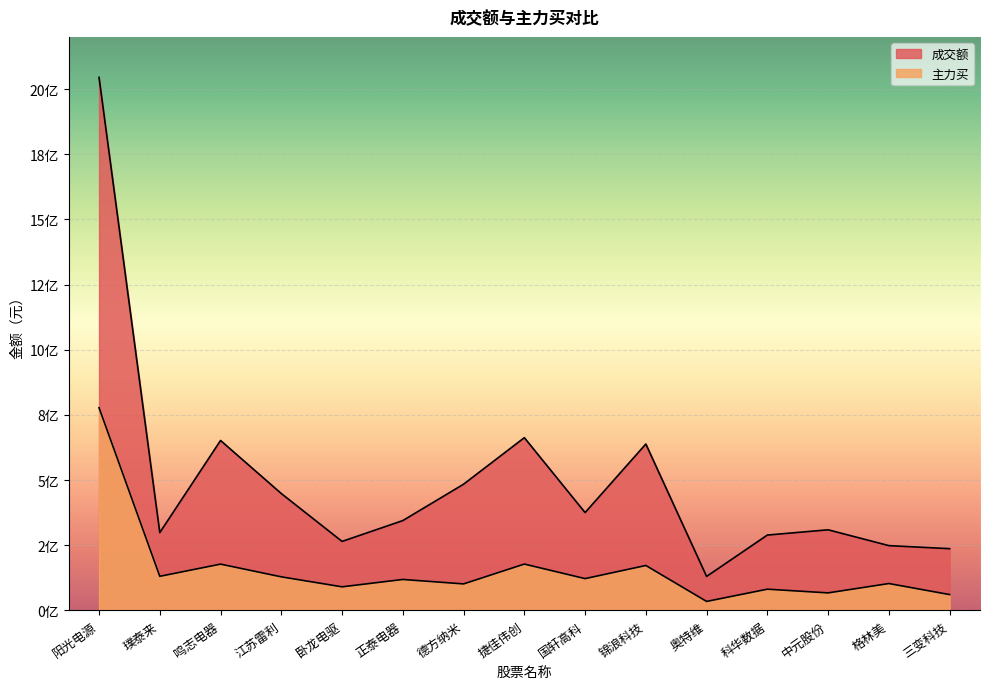

Reading left to right, list all the values displayed in this chart.

成交额: 2044787875	298354756	651799259	448224510	264550270	344512463	484085172	662571771	375134586	638290328	130249745	288960639	309181900	248418314	236721725
主力买: 777522079	130747250	177509774	128727918	90407065	118675403	101617491	177723718	121887537	172313032	34406059	81392087	67138659	103047891	60646419